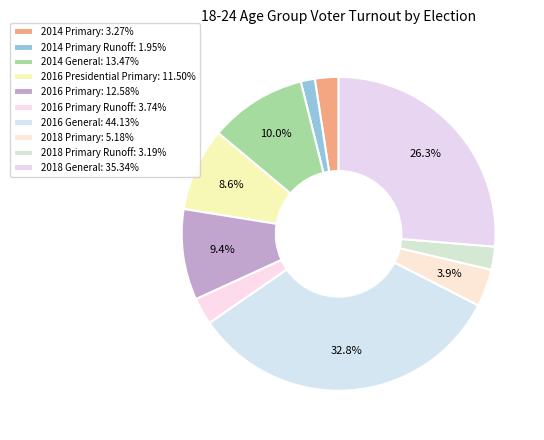

How many slices are in this pie chart?

10